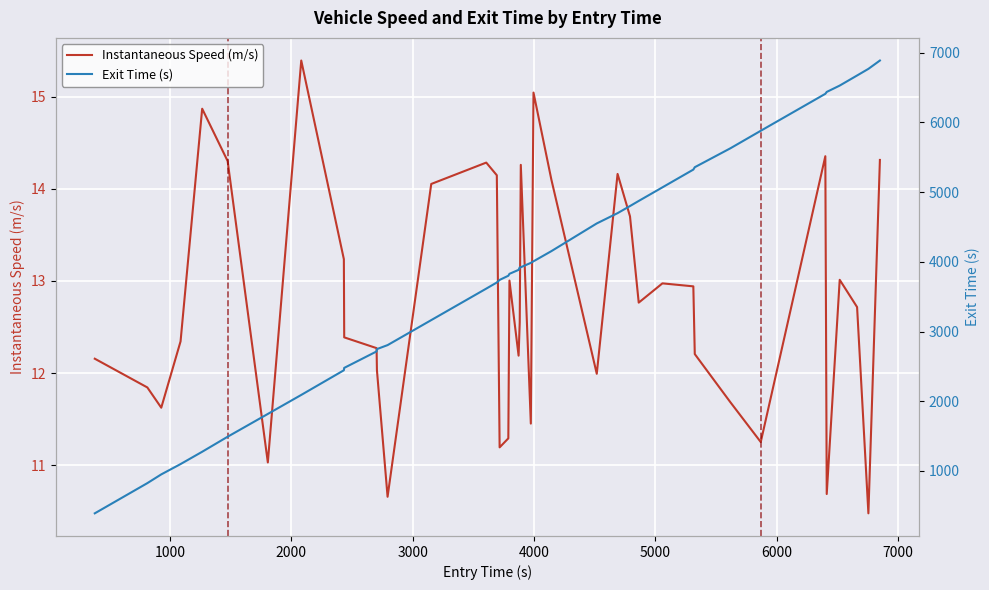

How many values in the Exit Time (s) series exceed 3920?

20